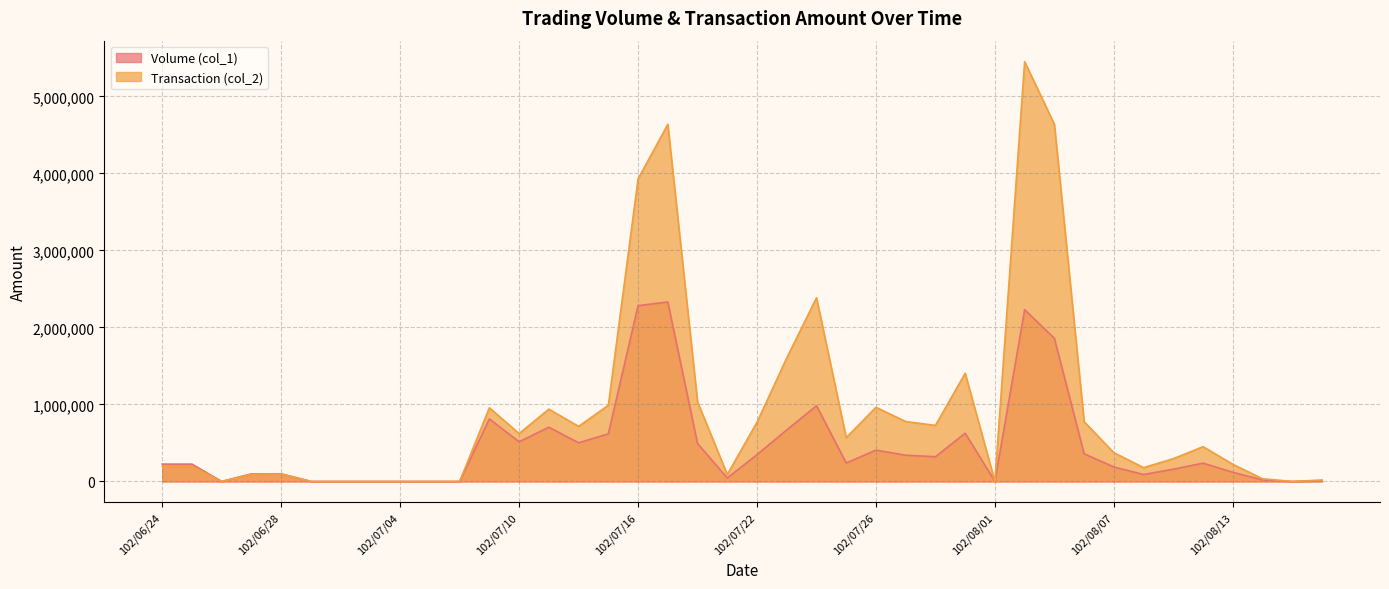

Reading left to right, list all the values displayed in this chart.

Volume (col_1): 225000	225000	0	99000	99000	0	0	0	0	0	0	812000	515000	705000	502000	618000	2283000	2331000	492000	45000	348000	669000	983000	240000	407000	341000	321000	627000	0	2231000	1859000	359000	188000	90000	159000	238000	119000	20000	0	10000
Transaction (col_2): 198000	198000	0	95040	97020	0	0	0	0	0	0	956380	622360	938910	714890	988830	3928890	4638080	1033780	90610	769020	1604110	2385300	568200	963240	777810	728130	1405090	0	5452240	4638000	776470	373300	179600	295710	451610	222530	34600	0	18500